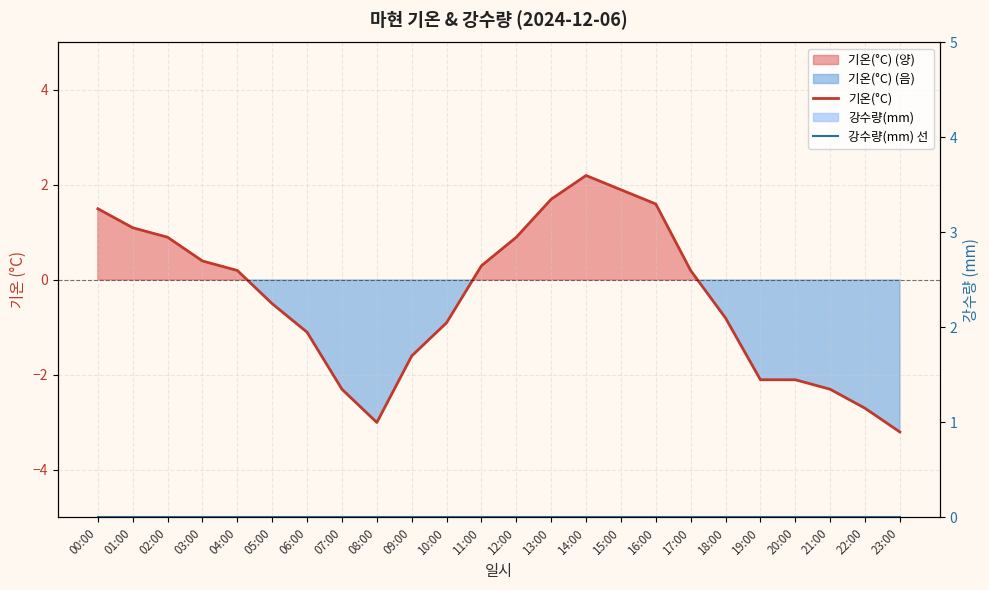

Rank the series by their average value, from lowest to highest.

기온(°C), 강수량(mm) 선